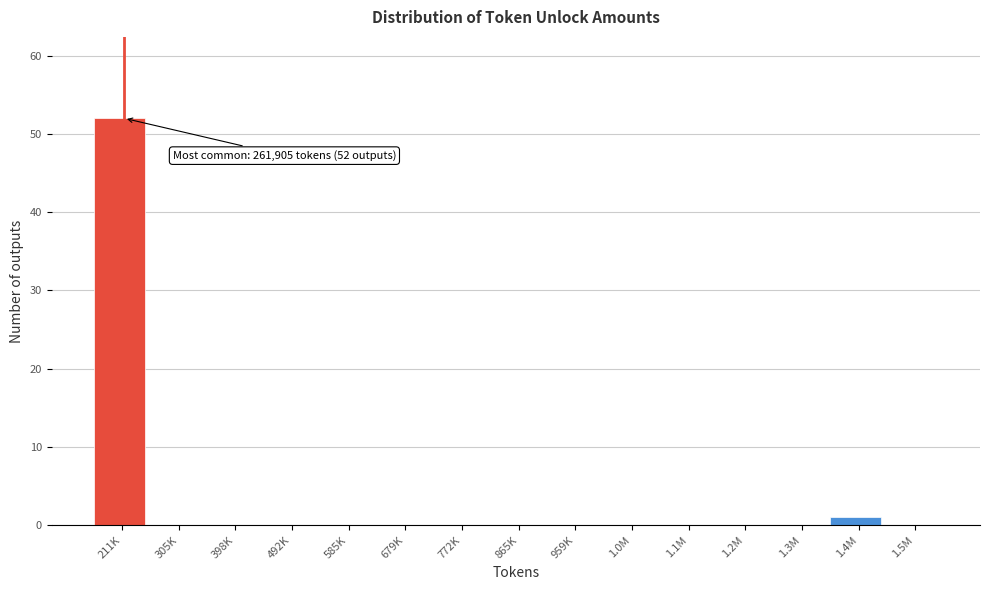

Reading left to right, extract all data points from this chart.

211K=52	305K=0	398K=0	492K=0	585K=0	679K=0	772K=0	865K=0	959K=0	1.0M=0	1.1M=0	1.2M=0	1.3M=0	1.4M=1	1.5M=0